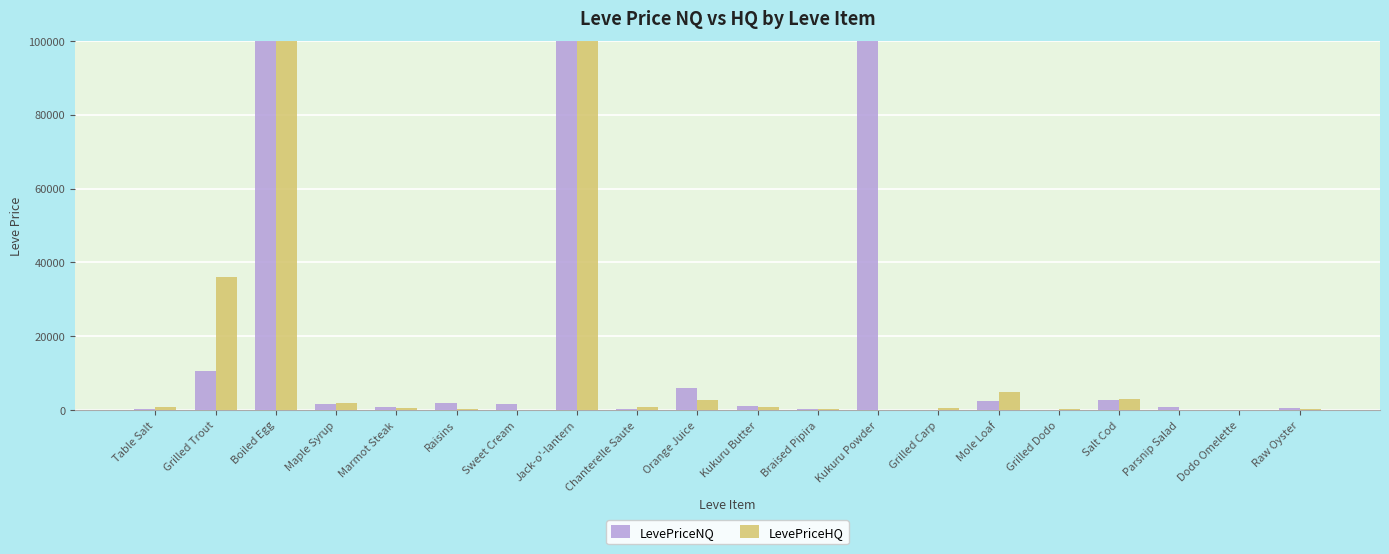

At which category does the chart reach its minimum across all series?

Dodo Omelette